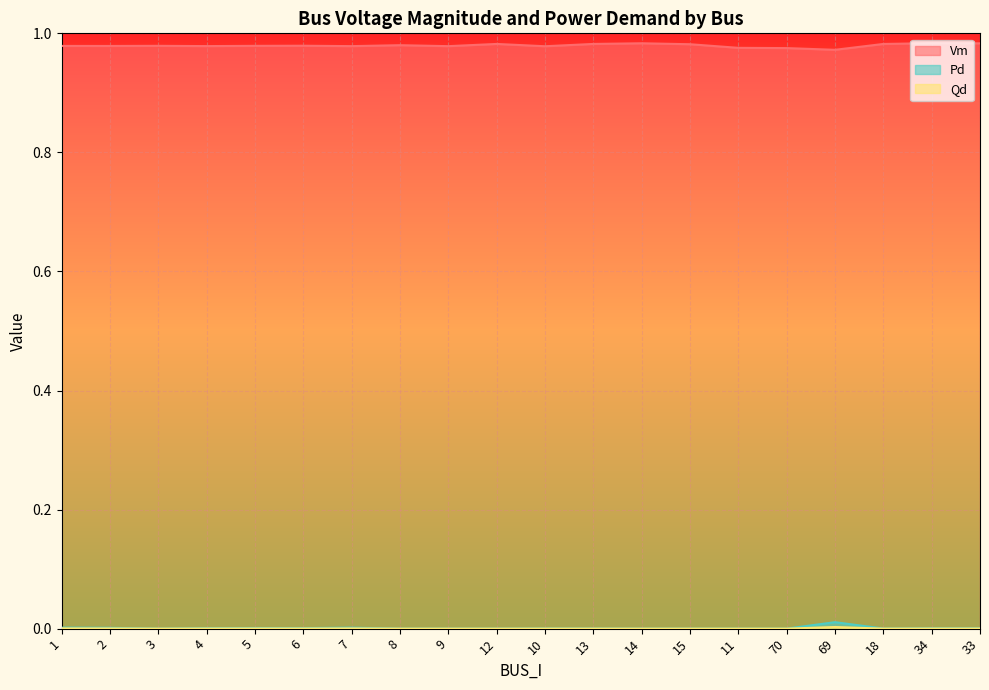

At which category is the sum across all series the highest?

69